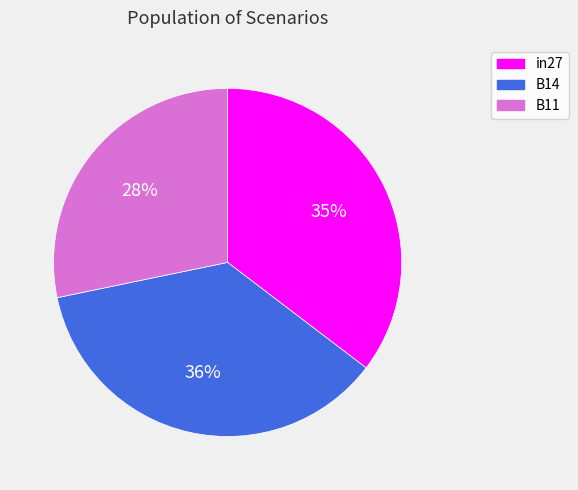

To the nearest percent, what is the combined percentage of in27 and B11?

64%